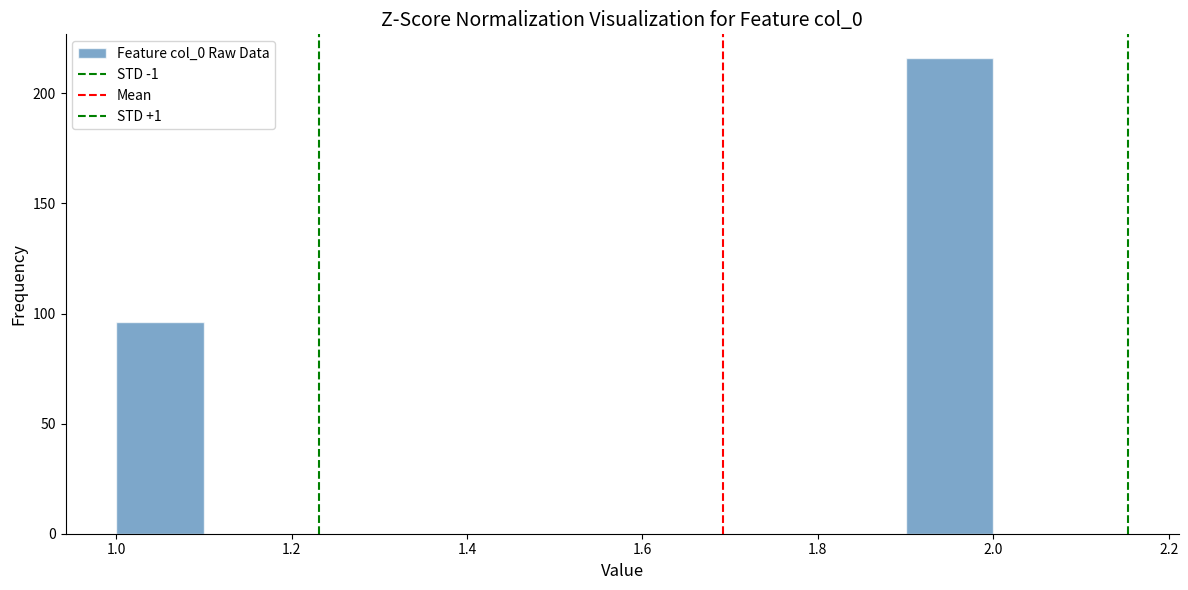

Which range on the x-axis has the tallest bar?

1.9 to 2.0